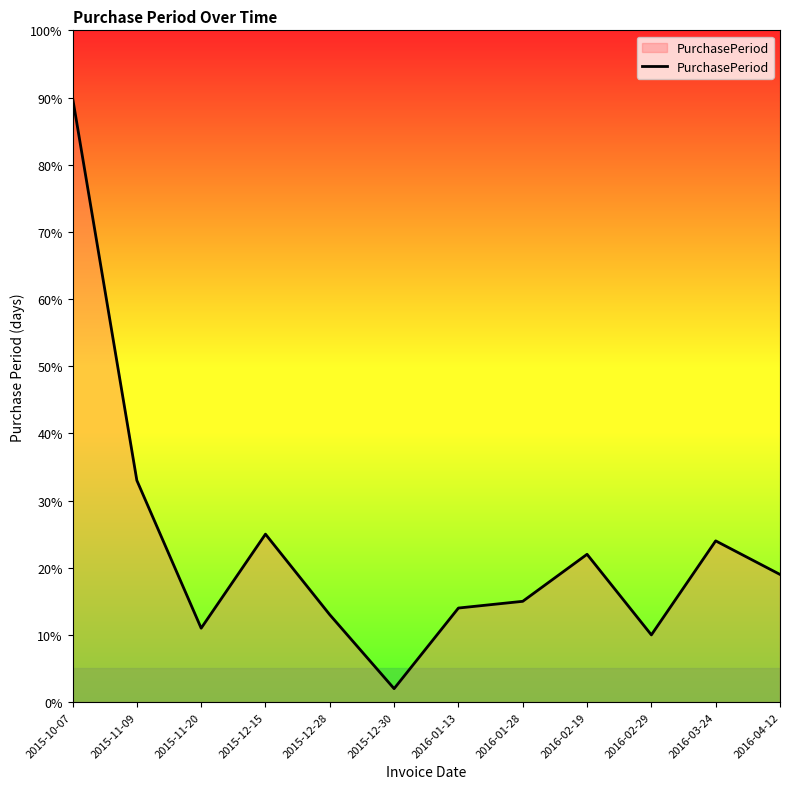

What position from the right is 2016-02-19?

4